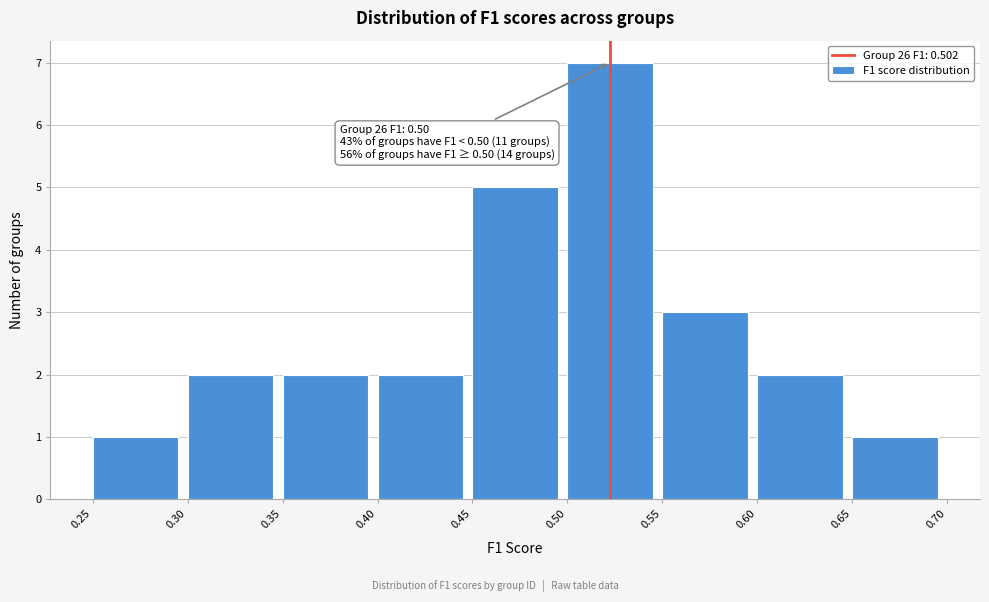

Which range on the x-axis has the tallest bar?

0.50 to 0.55